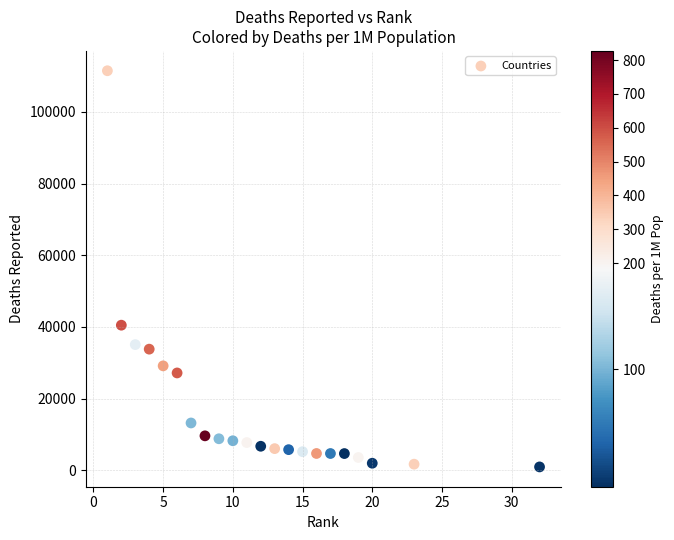

What is the range of Y values (max minus min)?

110571